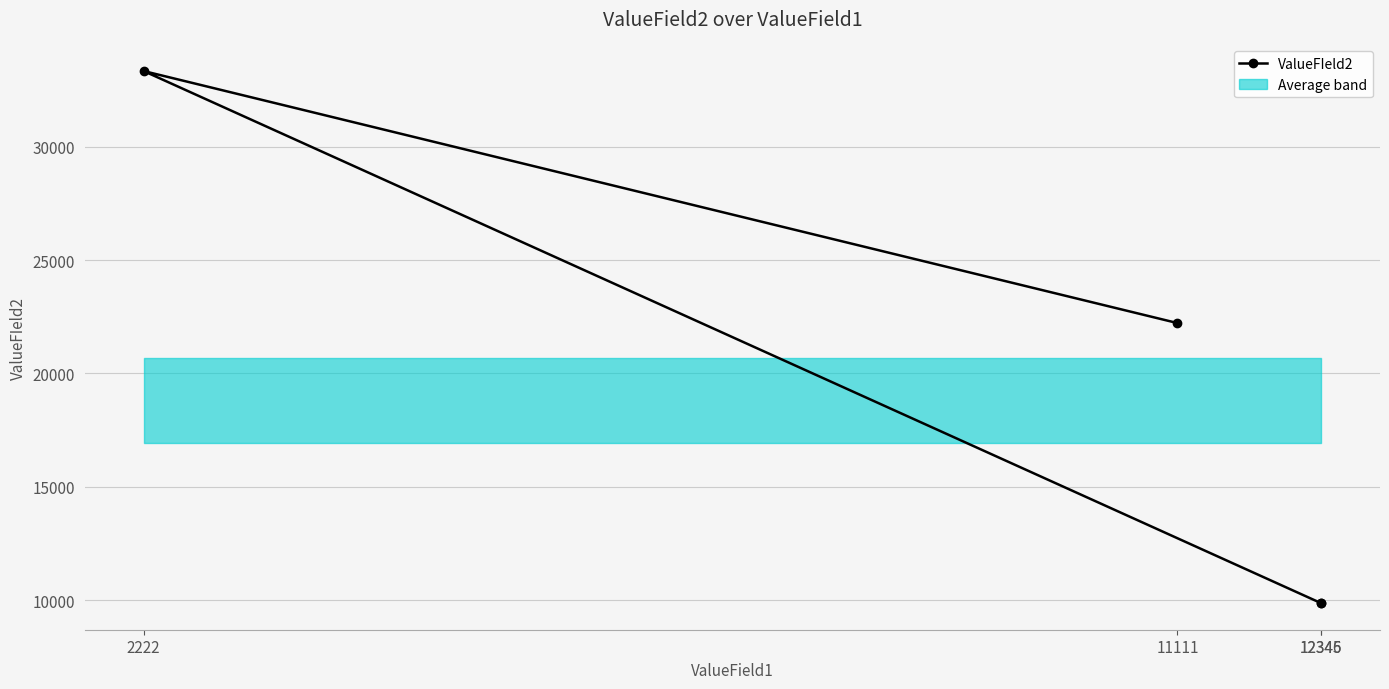

Reading right to left, list all the values displayed in this chart.

12346=9876	12345=9876	2222=33333	11111=22222